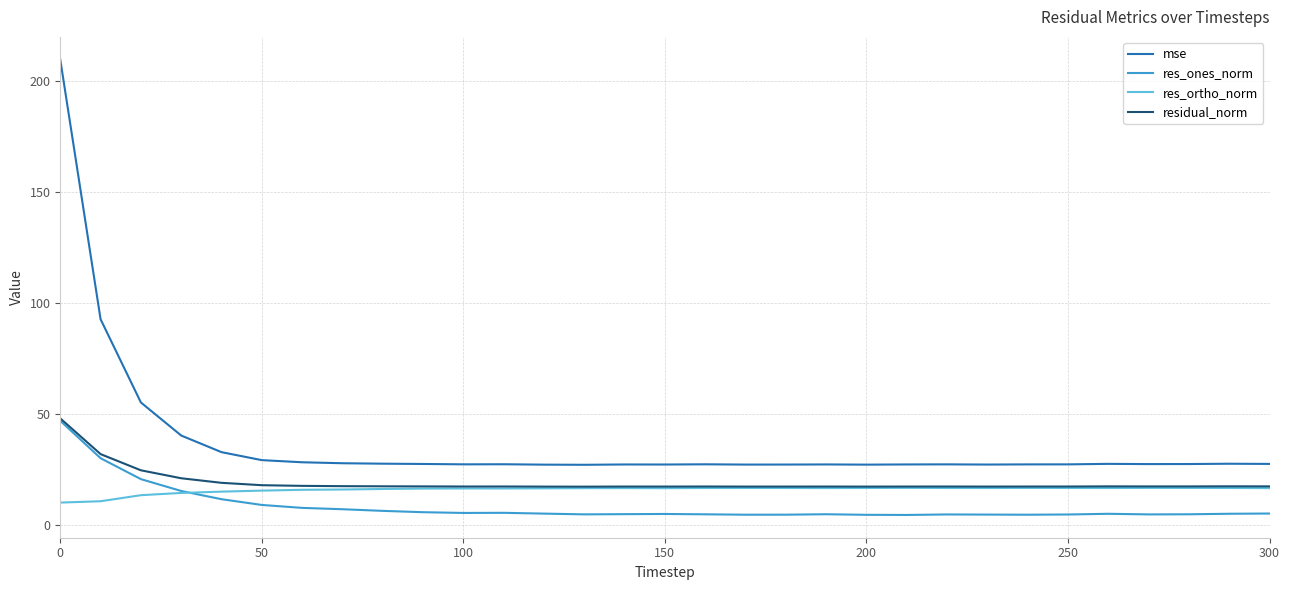

What is the minimum value for res_ortho_norm?

10.1